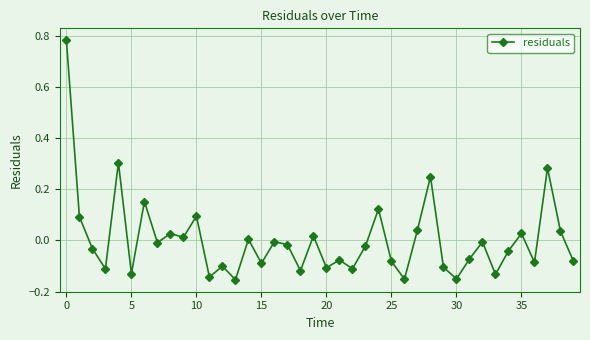

What is the difference between the maximum and second lowest values?

0.9